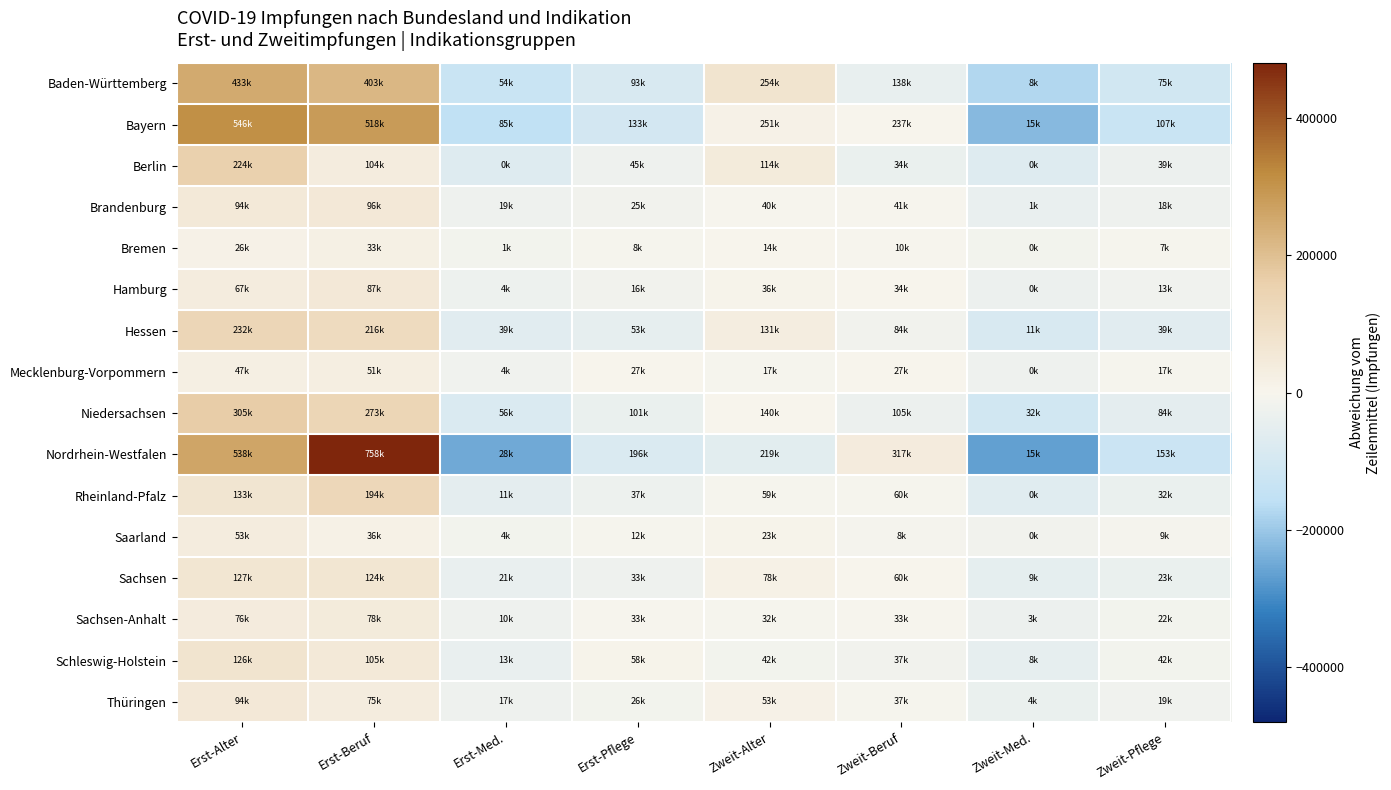

Reading left to right, what are all the values shown in this chart?

Baden-Württemberg: Erst-Alter=250876.4	Erst-Beruf=220883.4	Erst-Med.=-128362.6	Erst-Pflege=-89213.6	Zweit-Alter=71411.4	Zweit-Beruf=-44628.6	Zweit-Med.=-173674.6	Zweit-Pflege=-107291.6
Bayern: Erst-Alter=309414.2	Erst-Beruf=281559.2	Erst-Med.=-151216.8	Erst-Pflege=-103671.8	Zweit-Alter=14842.2	Zweit-Beruf=690.2	Zweit-Med.=-221725.8	Zweit-Pflege=-129891.8
Berlin: Erst-Alter=153882.4	Erst-Beruf=33942.4	Erst-Med.=-70312.6	Erst-Pflege=-24512.6	Zweit-Alter=44107.4	Zweit-Beruf=-35978.6	Zweit-Med.=-70432.6	Zweit-Pflege=-30695.6
Brandenburg: Erst-Alter=51880.5	Erst-Beruf=54002.5	Erst-Med.=-22766.5	Erst-Pflege=-16259.5	Zweit-Alter=-1587.5	Zweit-Beruf=-245.5	Zweit-Med.=-40923.5	Zweit-Pflege=-24100.5
Bremen: Erst-Alter=13816.9	Erst-Beruf=20414.9	Erst-Med.=-11346.1	Erst-Pflege=-4147.1	Zweit-Alter=1688.9	Zweit-Beruf=-2299.1	Zweit-Med.=-12510.1	Zweit-Pflege=-5618.1
Hamburg: Erst-Alter=34503.9	Erst-Beruf=54967.9	Erst-Med.=-27610.1	Erst-Pflege=-16598.1	Zweit-Alter=4350.9	Zweit-Beruf=2205.9	Zweit-Med.=-32298.1	Zweit-Pflege=-19522.1
Hessen: Erst-Alter=131749.2	Erst-Beruf=115737.2	Erst-Med.=-61760.8	Erst-Pflege=-47899.8	Zweit-Alter=30143.2	Zweit-Beruf=-16298.8	Zweit-Med.=-89892.8	Zweit-Pflege=-61777.8
Mecklenburg-Vorpommern: Erst-Alter=23511.4	Erst-Beruf=27278.4	Erst-Med.=-20126.6	Erst-Pflege=3261.4	Zweit-Alter=-6388.6	Zweit-Beruf=2791.4	Zweit-Med.=-23490.6	Zweit-Pflege=-6836.6
Niedersachsen: Erst-Alter=167499.6	Erst-Beruf=136471.6	Erst-Med.=-80801.4	Erst-Pflege=-36310.4	Zweit-Alter=3251.6	Zweit-Beruf=-31575.4	Zweit-Med.=-105484.4	Zweit-Pflege=-53051.4
Nordrhein-Westfalen: Erst-Alter=259633.2	Erst-Beruf=480220.2	Erst-Med.=-249685.8	Erst-Pflege=-81910.8	Zweit-Alter=-59031.8	Zweit-Beruf=38784.2	Zweit-Med.=-262747.8	Zweit-Pflege=-125261.8
Rheinland-Pfalz: Erst-Alter=67600.0	Erst-Beruf=128567.0	Erst-Med.=-54596.0	Erst-Pflege=-29135.0	Zweit-Alter=-6612.0	Zweit-Beruf=-5792.0	Zweit-Med.=-66178.0	Zweit-Pflege=-33854.0
Saarland: Erst-Alter=34604.6	Erst-Beruf=17524.6	Erst-Med.=-13854.4	Erst-Pflege=-5904.4	Zweit-Alter=4962.6	Zweit-Beruf=-9967.4	Zweit-Med.=-18481.4	Zweit-Pflege=-8884.4
Sachsen: Erst-Alter=67428.1	Erst-Beruf=64489.1	Erst-Med.=-38447.9	Erst-Pflege=-25795.9	Zweit-Alter=18384.1	Zweit-Beruf=1035.1	Zweit-Med.=-50427.9	Zweit-Pflege=-36664.9
Sachsen-Anhalt: Erst-Alter=40030.0	Erst-Beruf=41859.0	Erst-Med.=-25630.0	Erst-Pflege=-2546.0	Zweit-Alter=-4044.0	Zweit-Beruf=-2800.0	Zweit-Med.=-32794.0	Zweit-Pflege=-14075.0
Schleswig-Holstein: Erst-Alter=71973.1	Erst-Beruf=51054.1	Erst-Med.=-40974.9	Erst-Pflege=4422.1	Zweit-Alter=-12434.9	Zweit-Beruf=-16772.9	Zweit-Med.=-45625.9	Zweit-Pflege=-11640.9
Thüringen: Erst-Alter=53674.2	Erst-Beruf=34396.2	Erst-Med.=-23231.8	Erst-Pflege=-14168.8	Zweit-Alter=12085.2	Zweit-Beruf=-3963.8	Zweit-Med.=-36878.8	Zweit-Pflege=-21912.8